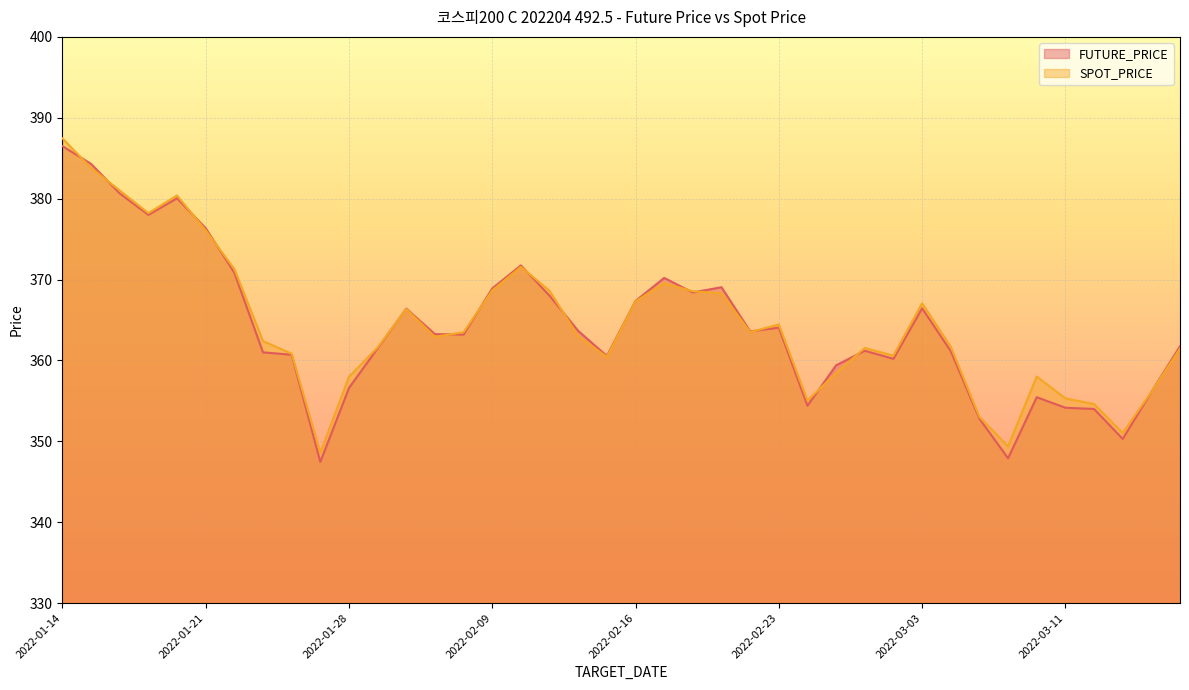

What is the label of the 5th point from the left?

2022-01-20